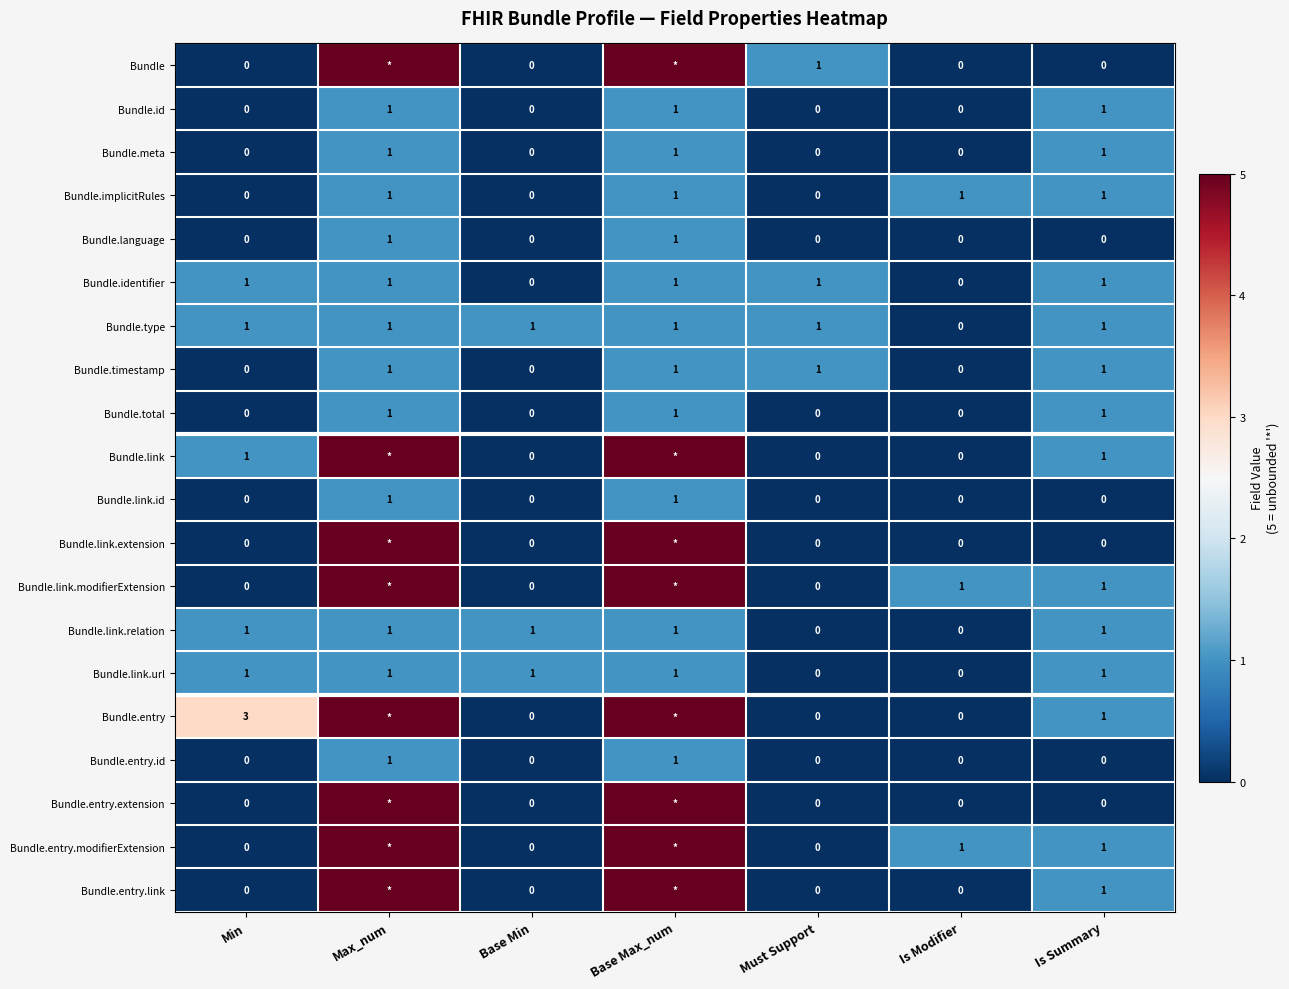

Between Min and Is Modifier, which series saw the biggest shift?

Bundle.entry